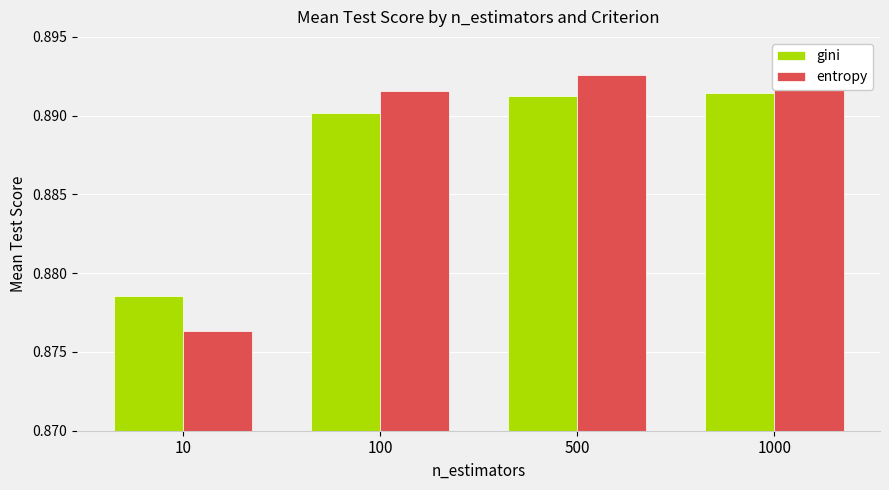

What is the total value across all series at 500?

1.8